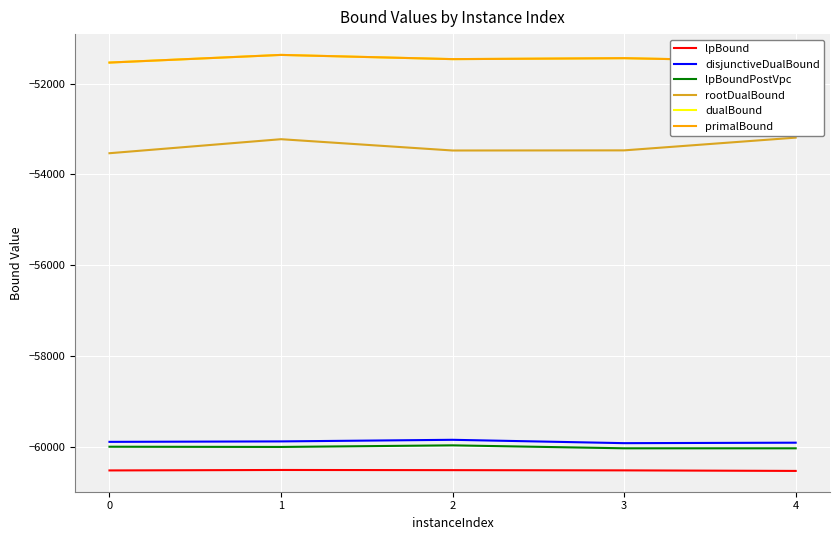

True or false: primalBound has a value of -51456.0 at 2.

True